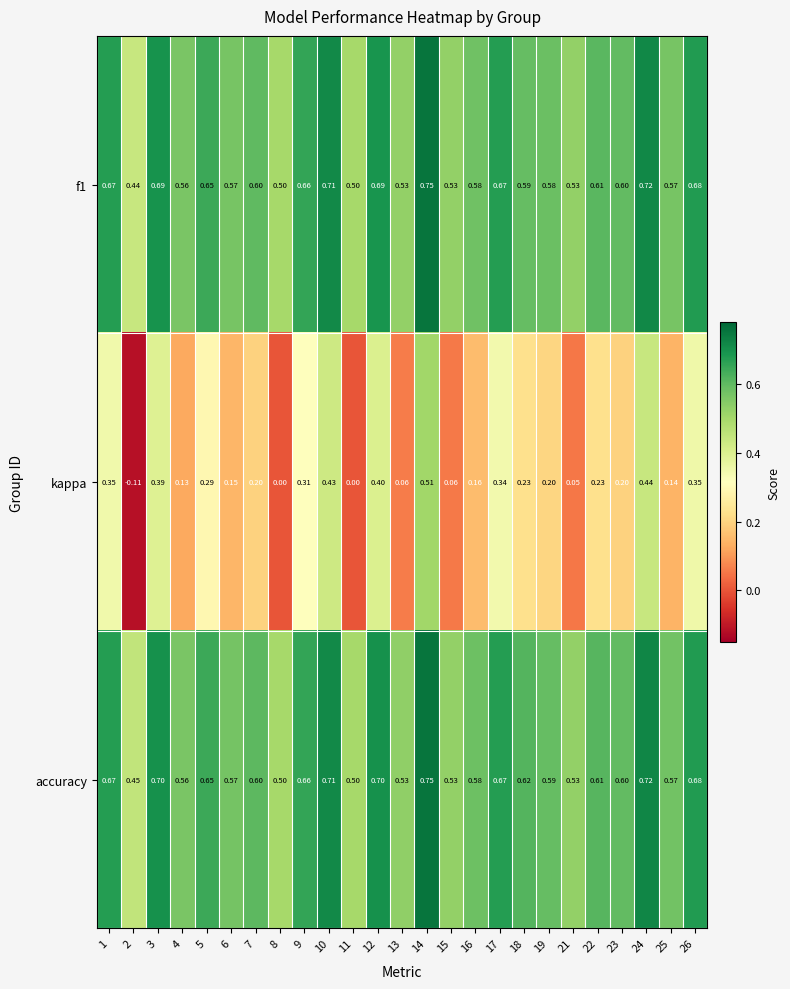

Is the value of f1 at 1 greater than the value of accuracy at 25?

Yes